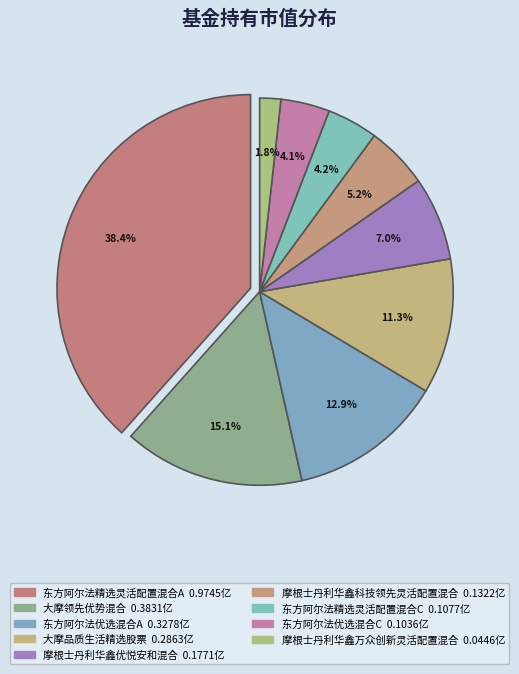

What percentage is NOT represented by 东方阿尔法优选混合A?

87.1%